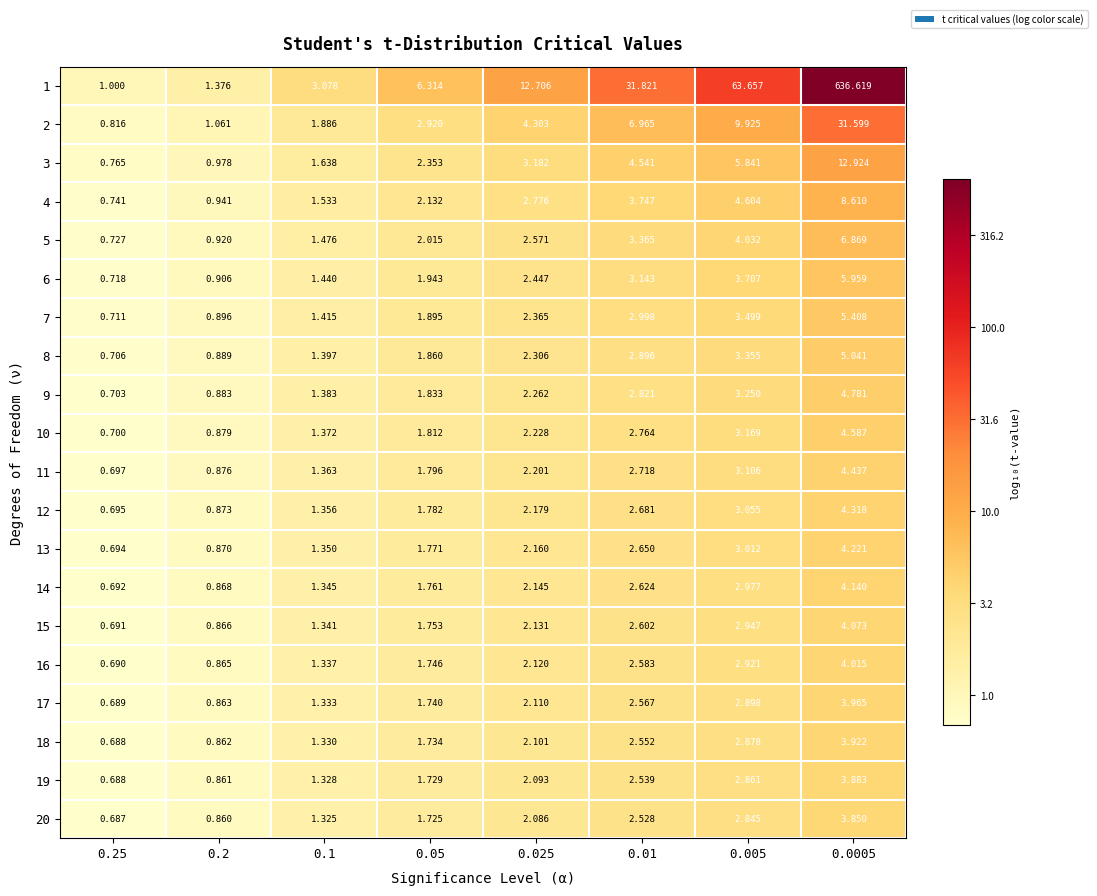

Is the value of 9 at 0.025 greater than the value of 4 at 0.05?

Yes